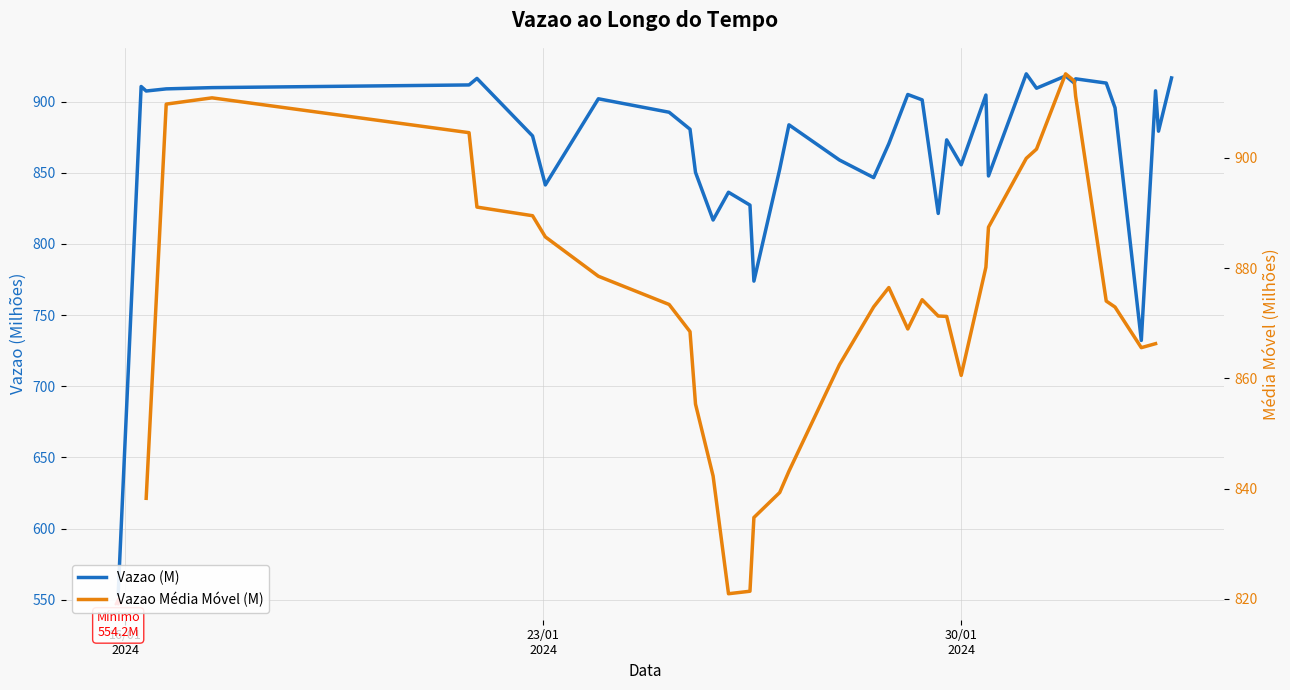

What is the greatest value displayed?

919.5